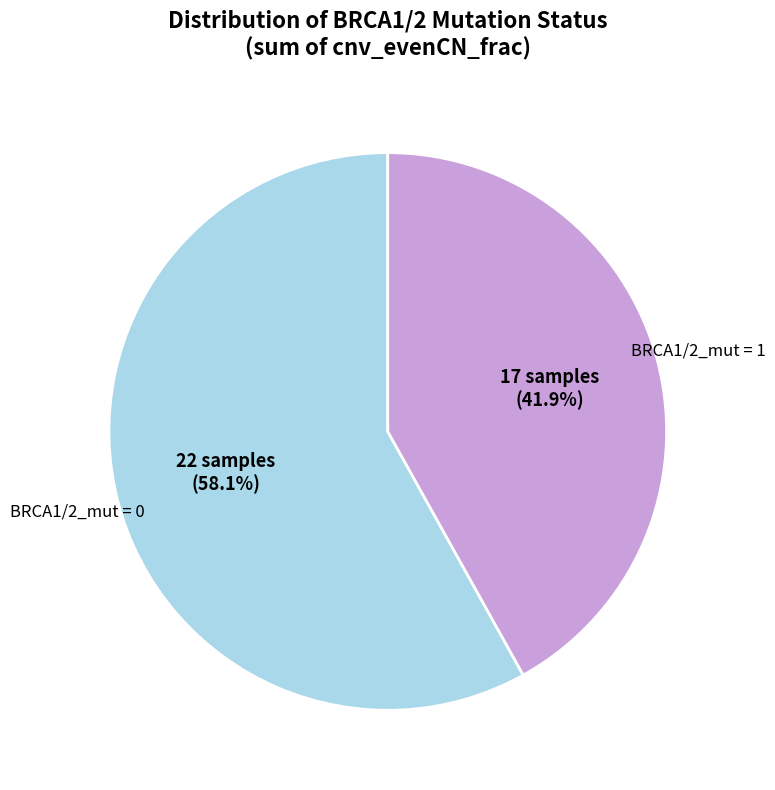

Is there a majority slice in this chart?

Yes